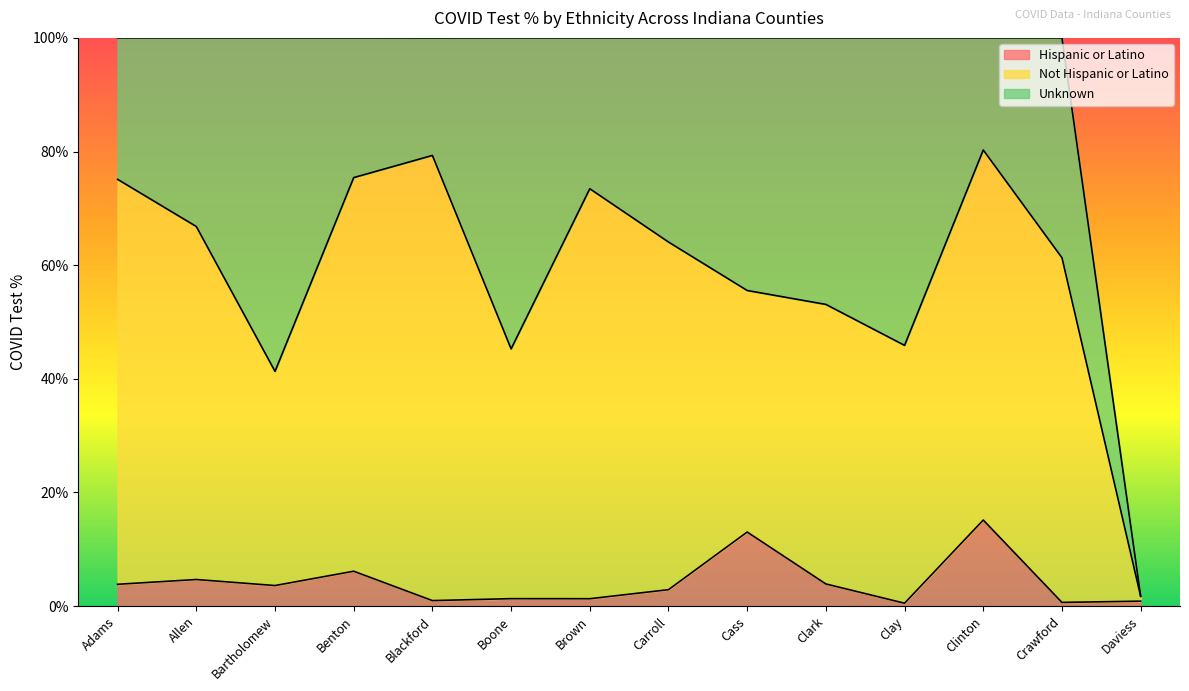

Where is Not Hispanic or Latino nearest to the value 39?

Bartholomew